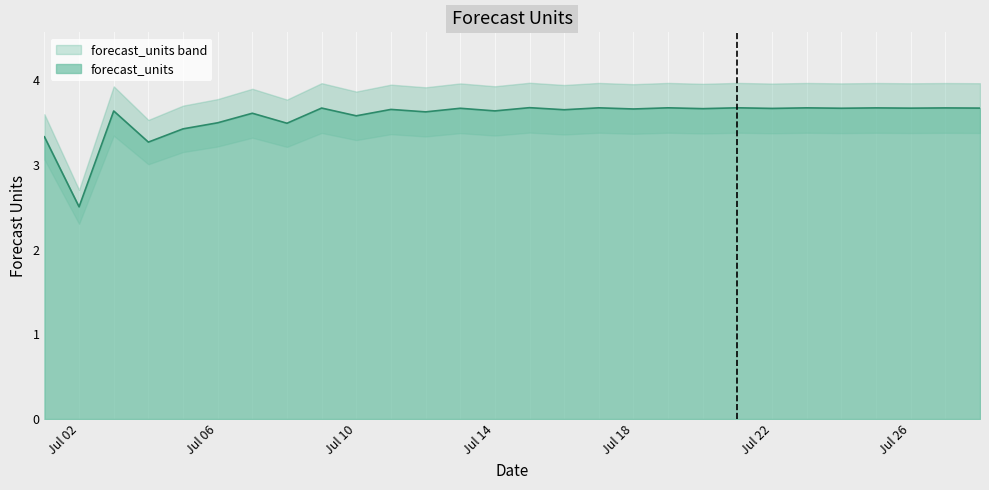

The value at 2024-07-19 is 2.3. True or false?

False